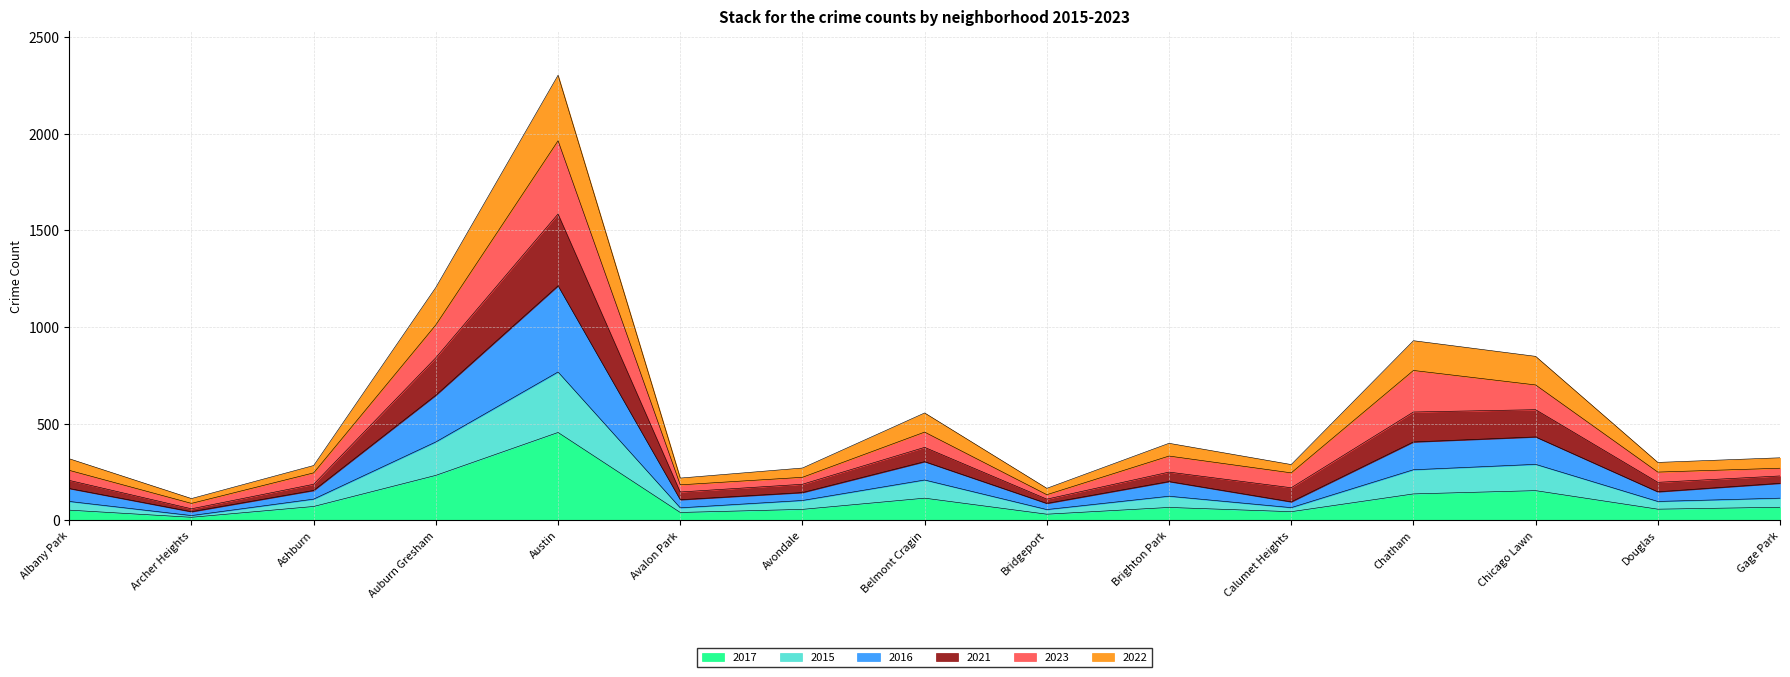

Which category has the highest value across all series?

Austin